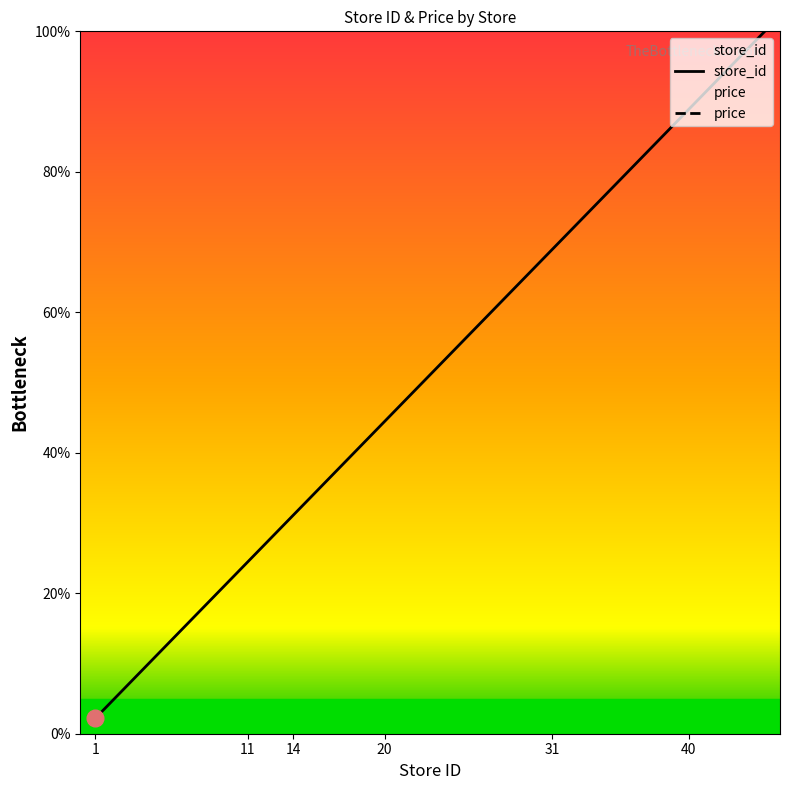

What is the maximum value shown in the chart?

100.0